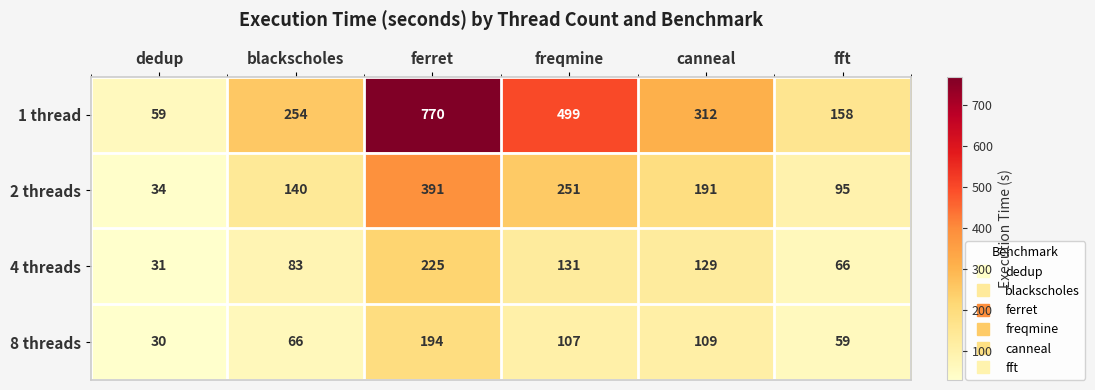

Where is 2 threads nearest to the value 212?

canneal